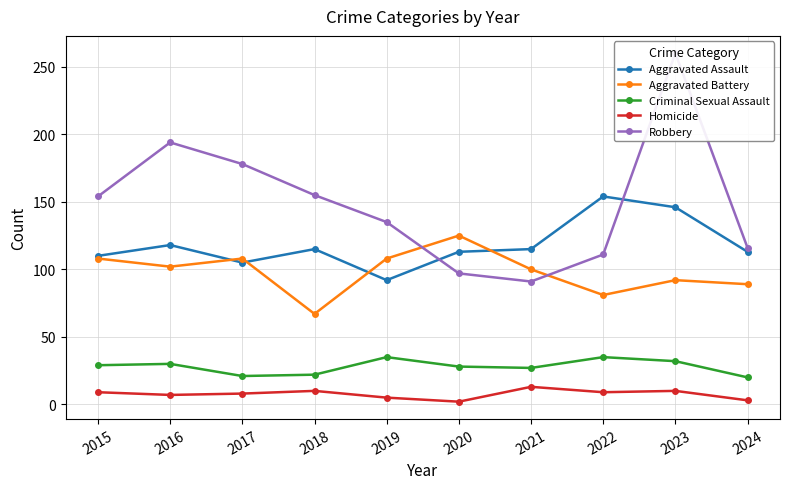

What is the difference between the maximum and minimum values in the Robbery series?

169